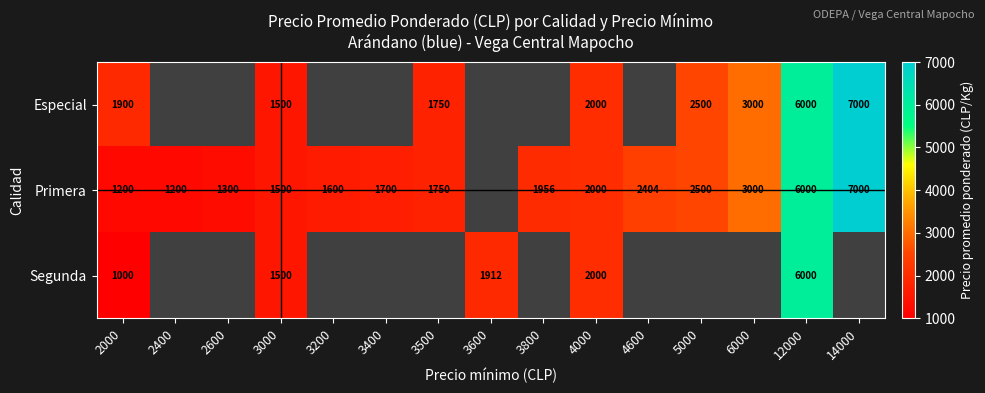

What is the sum of the Especial values at 3000 and 14000?

8500